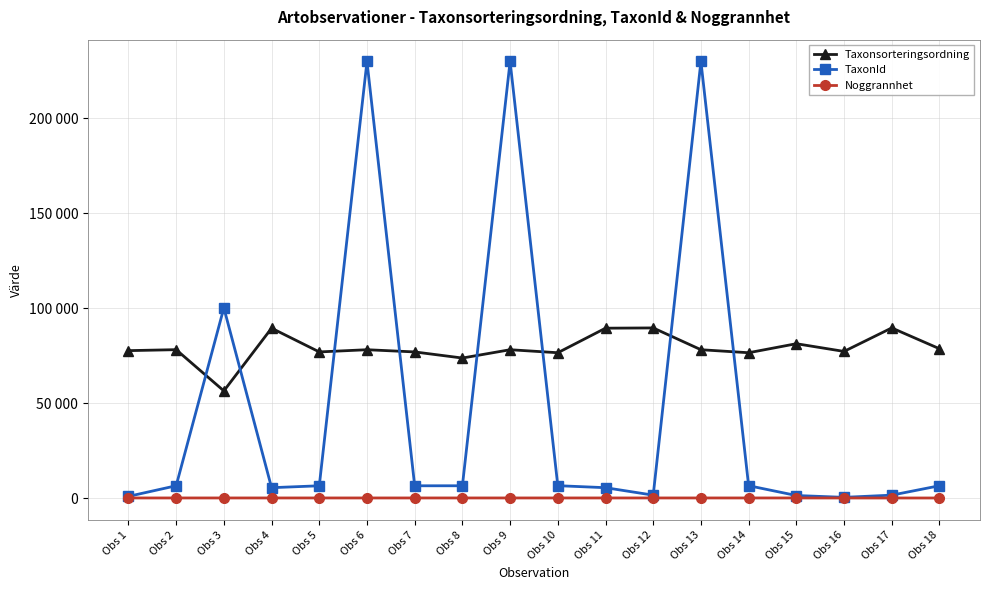

What is the sum of the Taxonsorteringsordning values at Obs 4 and Obs 12?

178955